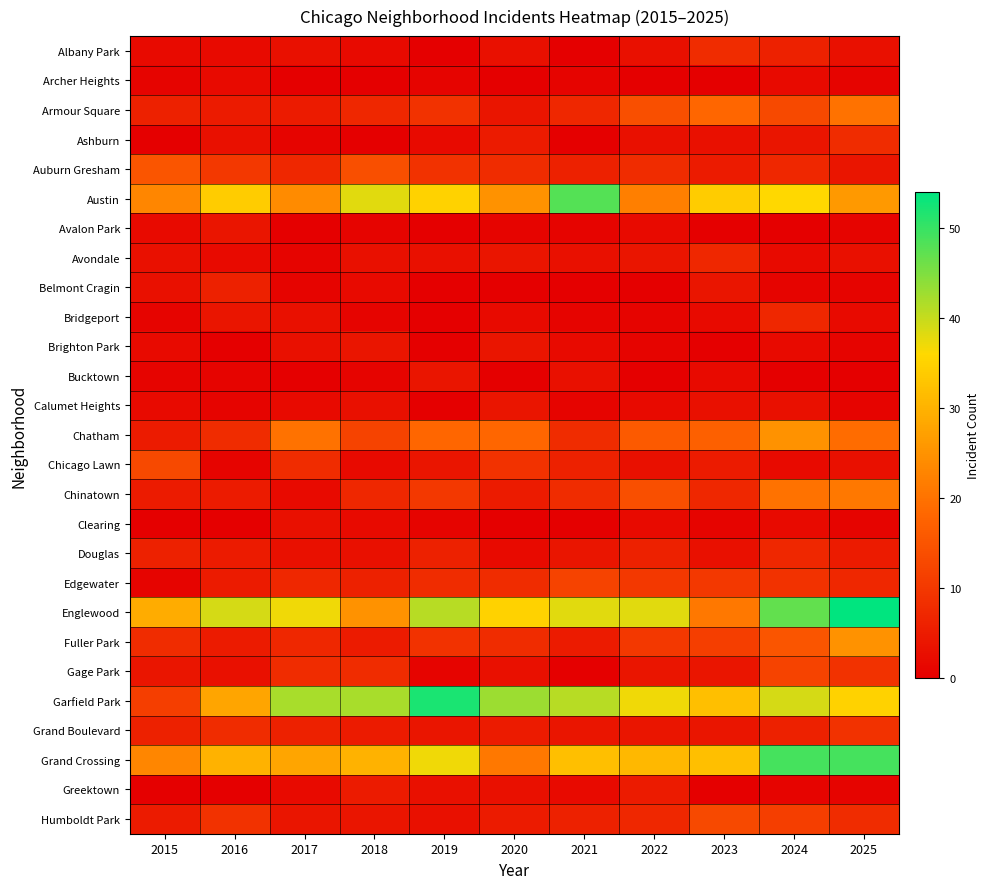

What is the total value across all series at 2017?

227